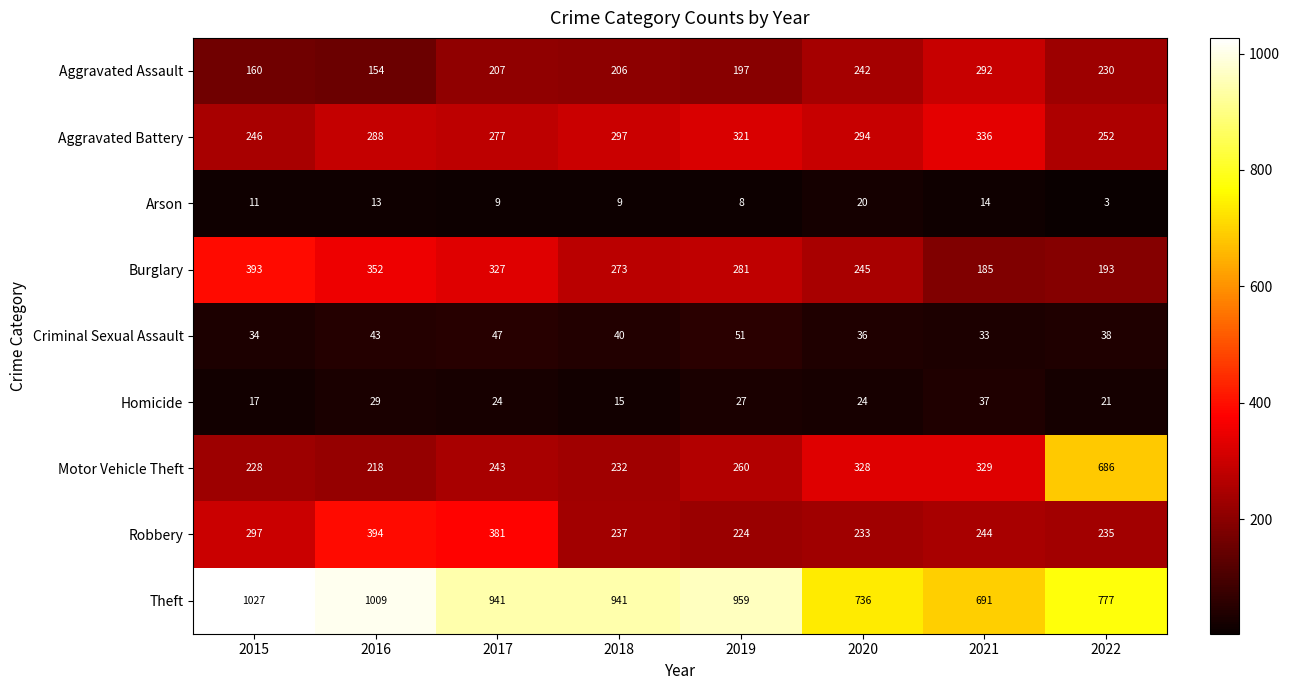

What is the maximum value shown in the chart?

1027